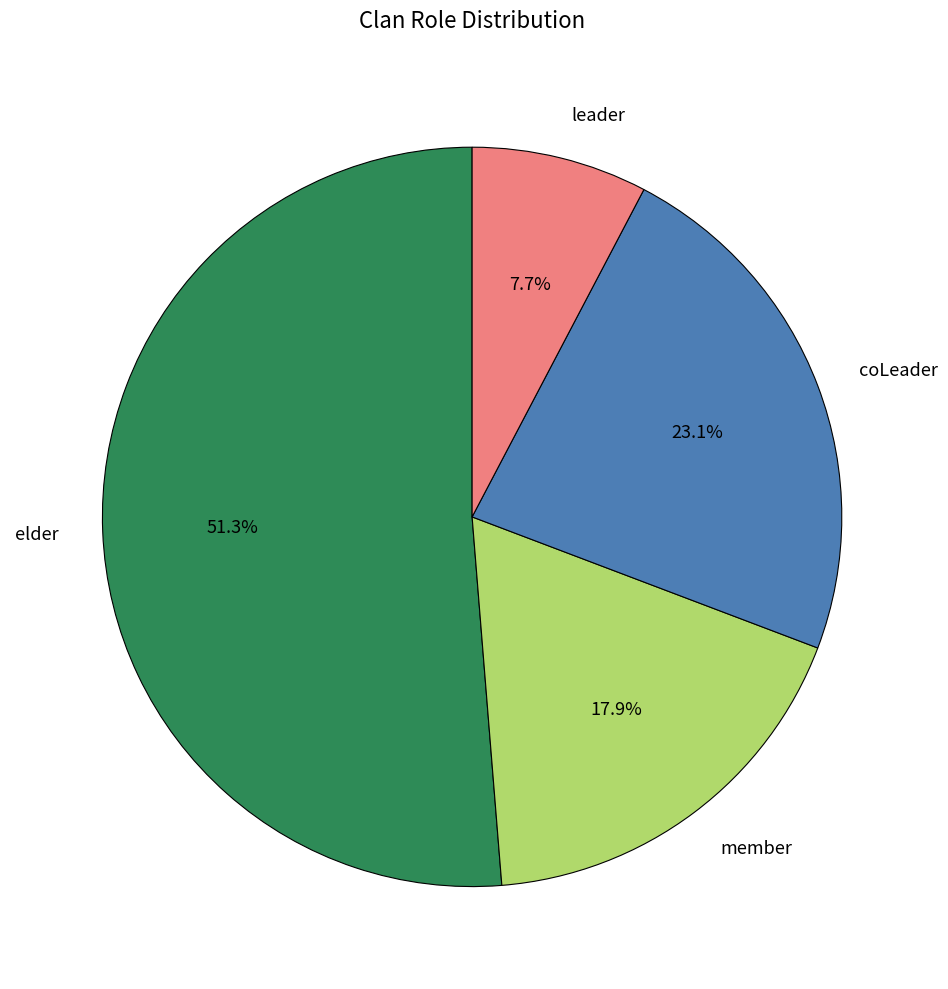

Does leader represent more than half of the total?

No